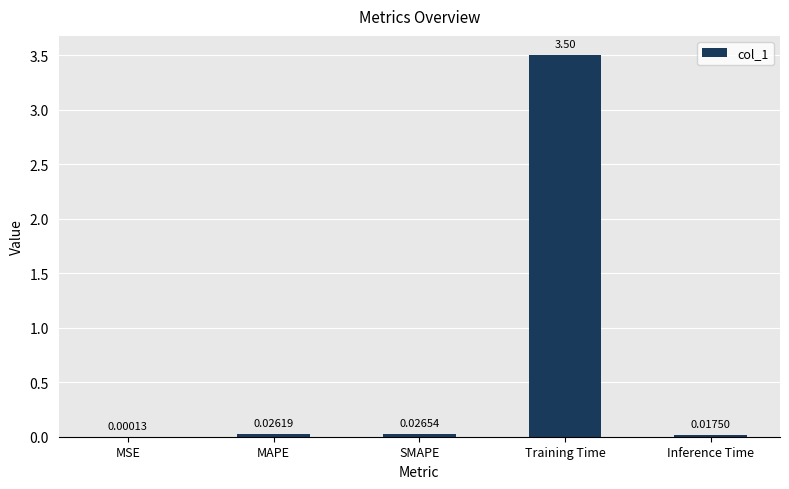

What is the change in value from SMAPE to Training Time?

+3.5